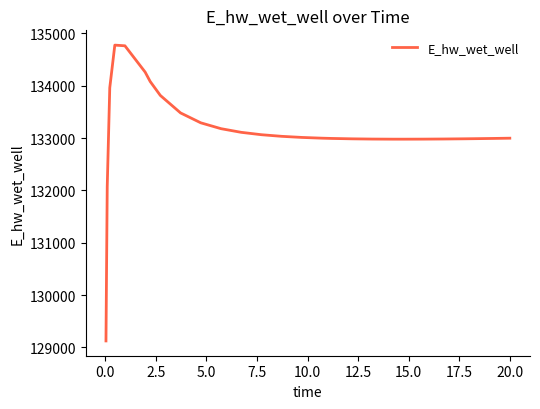

What is the smallest value displayed?

129124.6